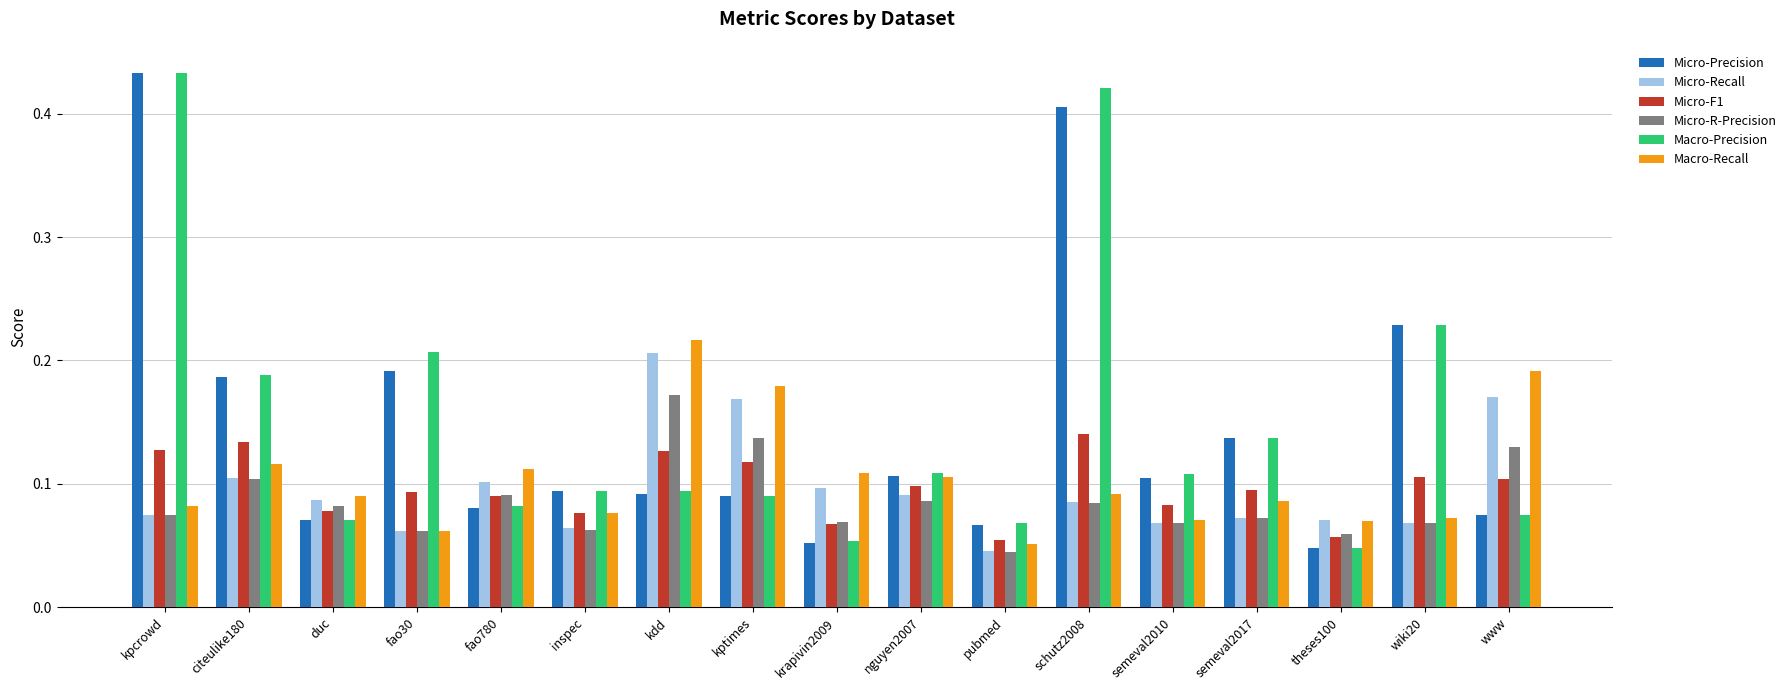

How many bars are there in each group?

6